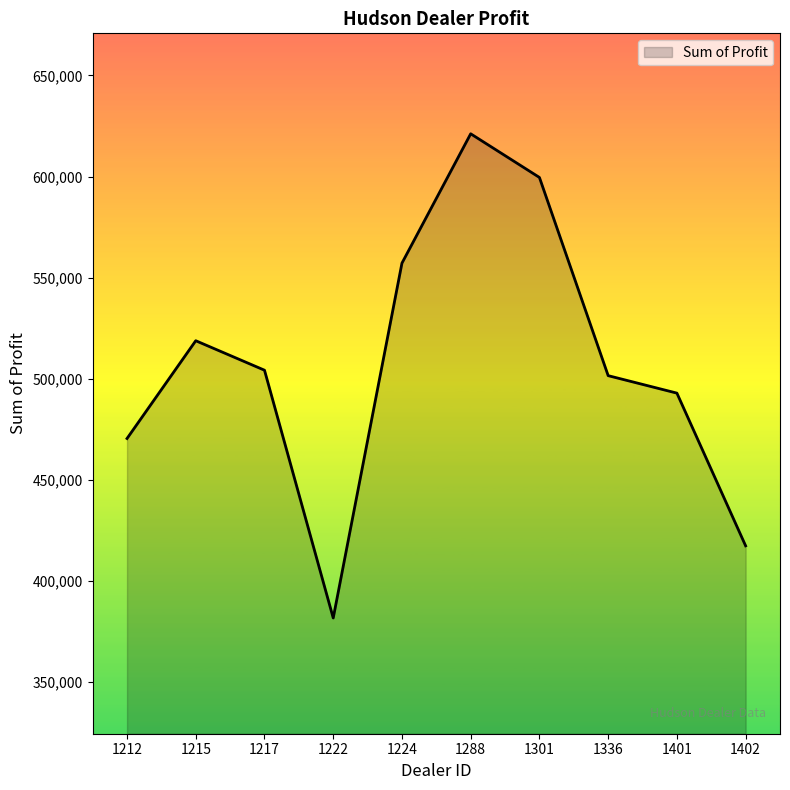

How many lines are shown in the chart?

1